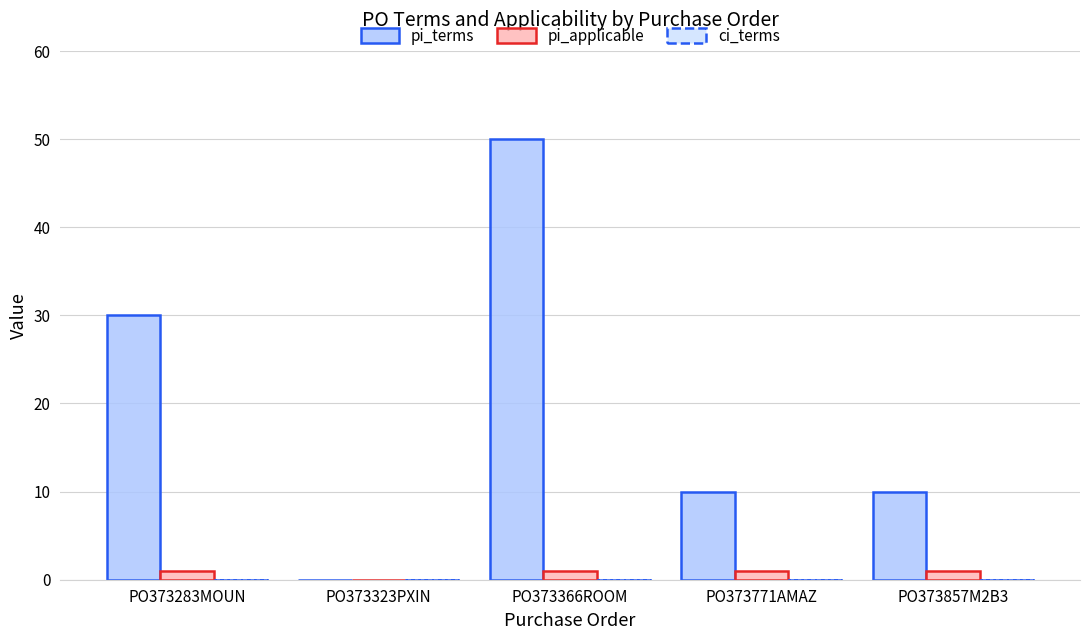

True or false: pi_terms has a value of 73 at PO373366ROOM.

False